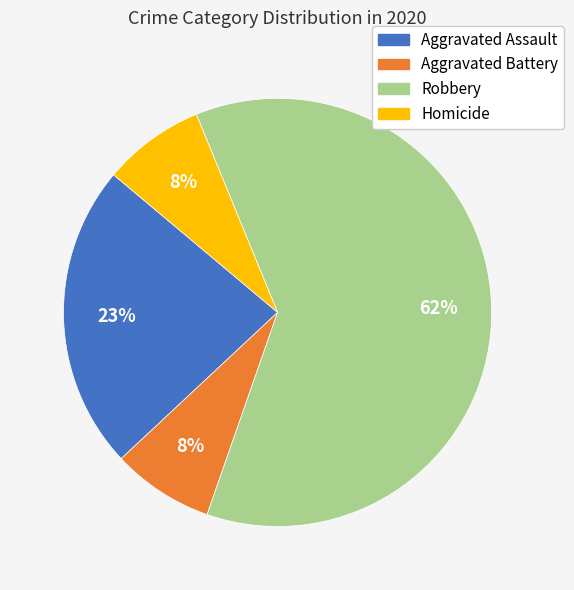

How many slices are in this pie chart?

4